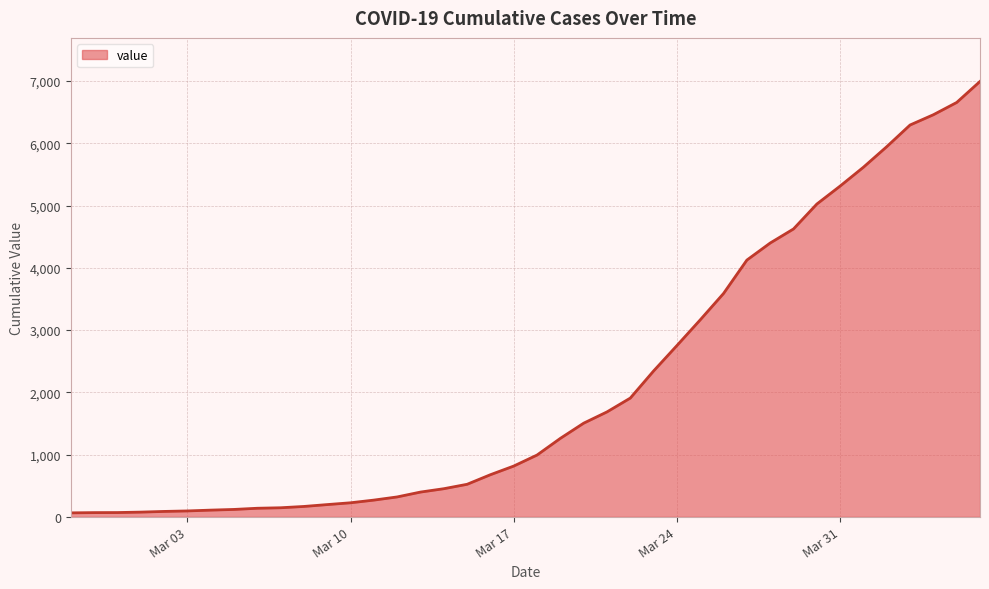

What is the maximum value shown in the chart?

6995